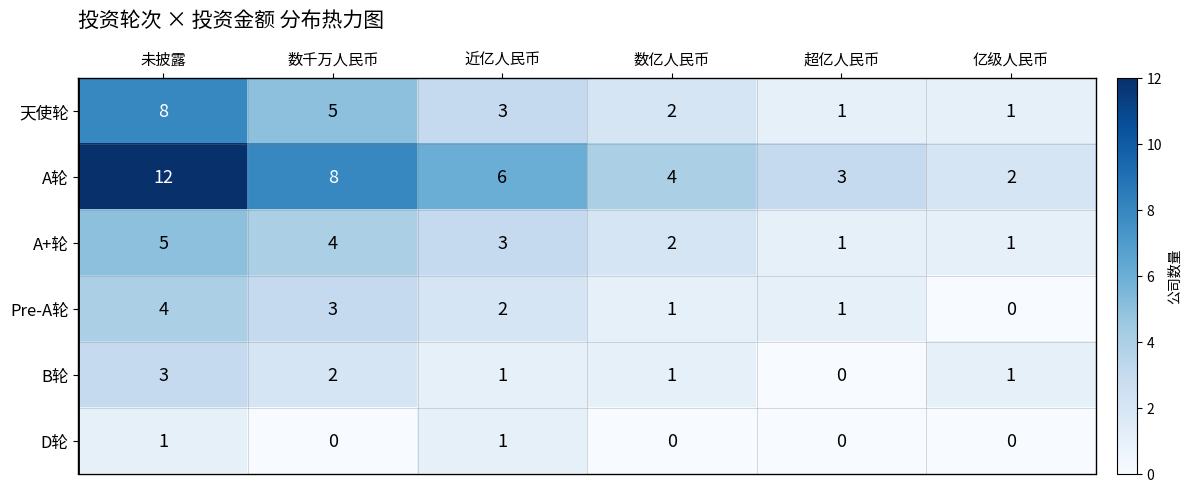

What value does the 天使轮 series have at 近亿人民币?

3